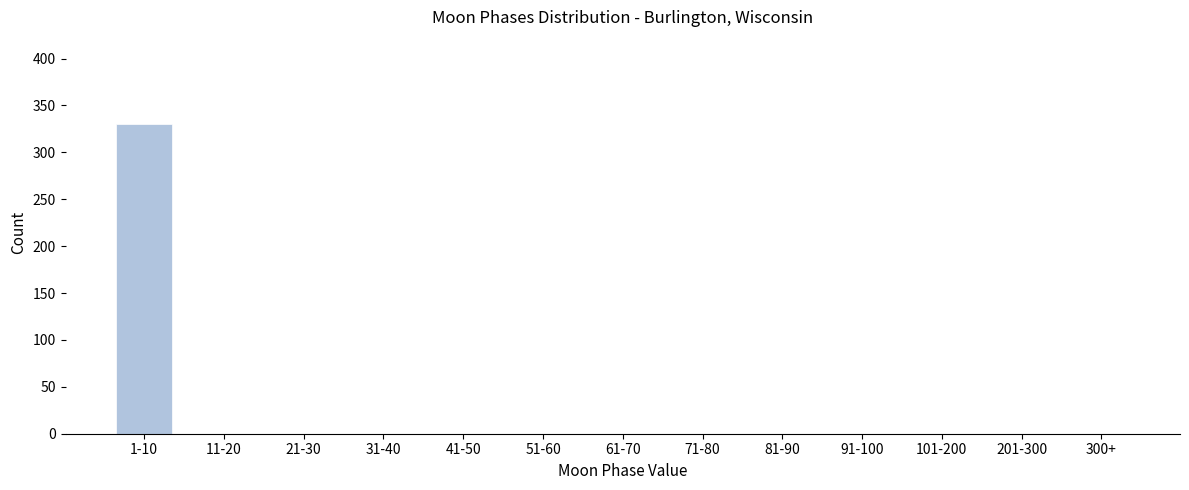

Reading left to right, what are all the values shown in this chart?

1-10=330	11-20=0	21-30=0	31-40=0	41-50=0	51-60=0	61-70=0	71-80=0	81-90=0	91-100=0	101-200=0	201-300=0	300+=0